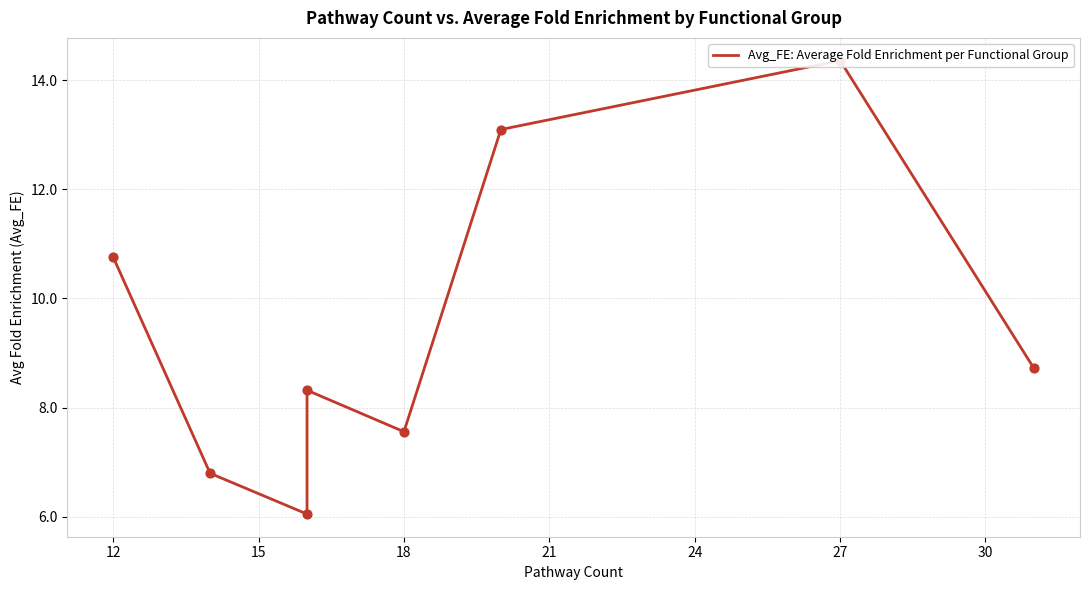

Between 30 and 9, which is larger?

9